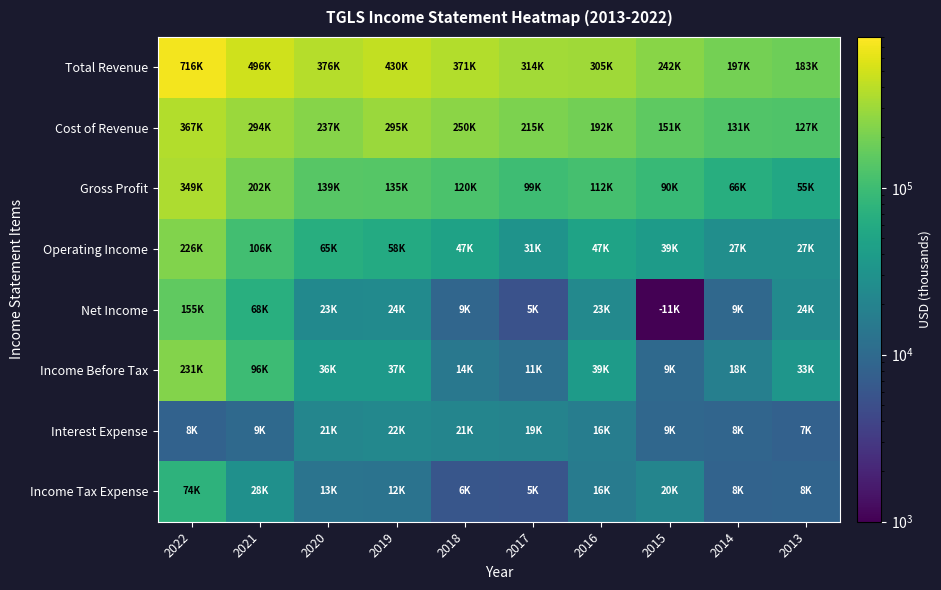

Between 2020 and 2021, which is larger?

2021